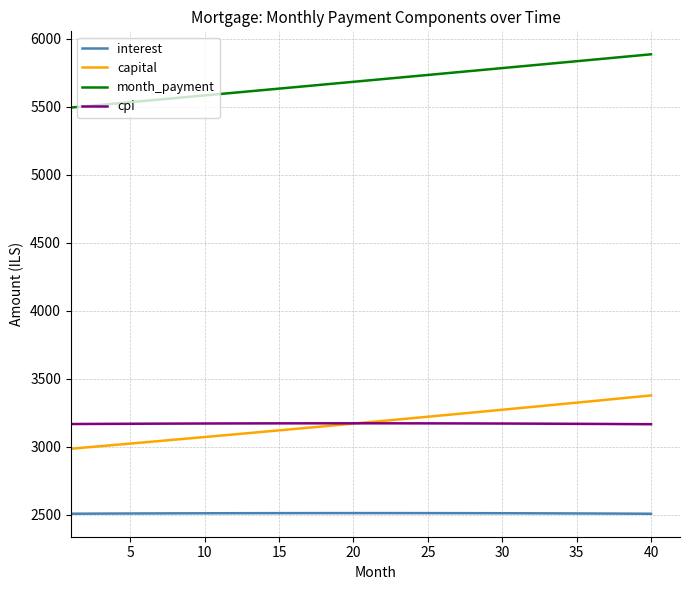

At how many categories does at least one series exceed 4977?

40